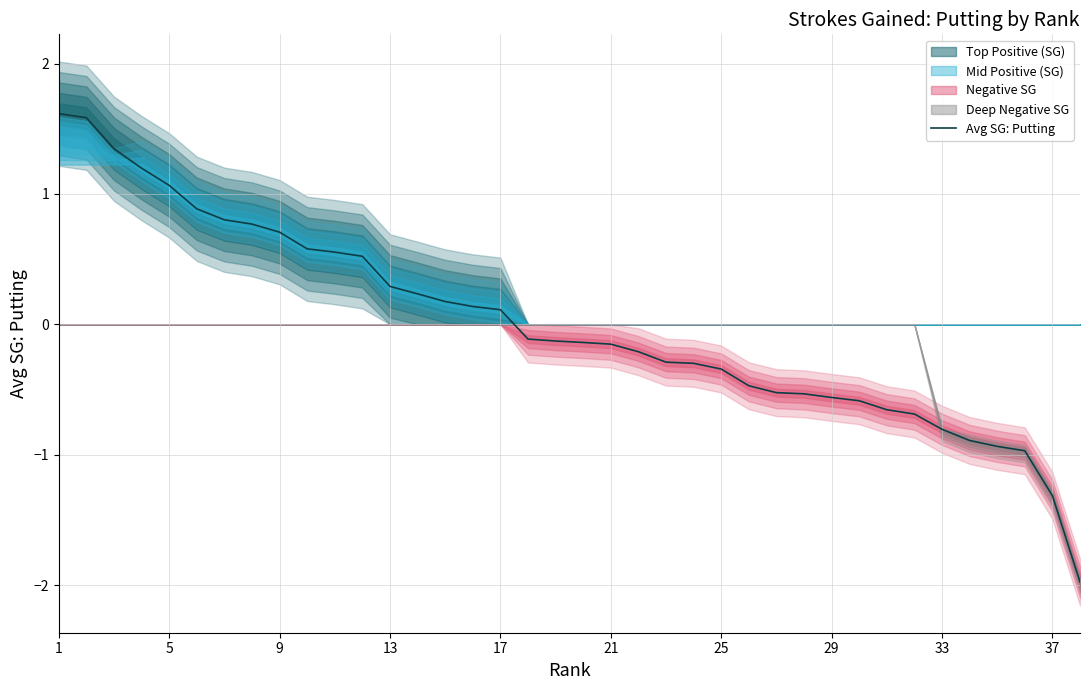

What is the lowest value of the Avg SG: Putting series?

-2.0